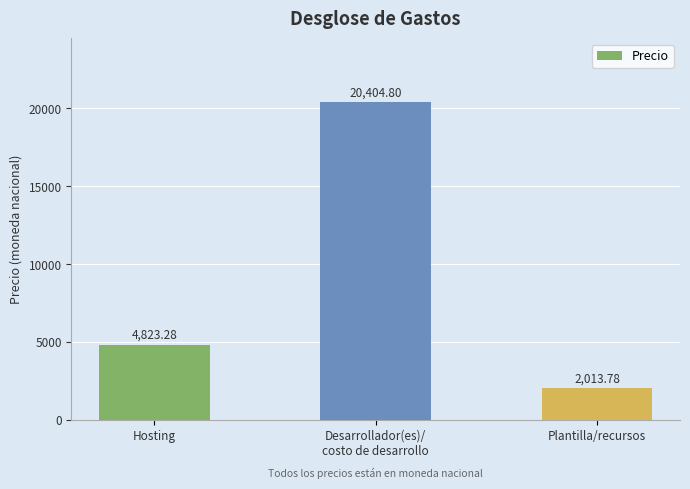

Reading left to right, transcribe all the data shown in this chart.

4823.3	20404.8	2013.8